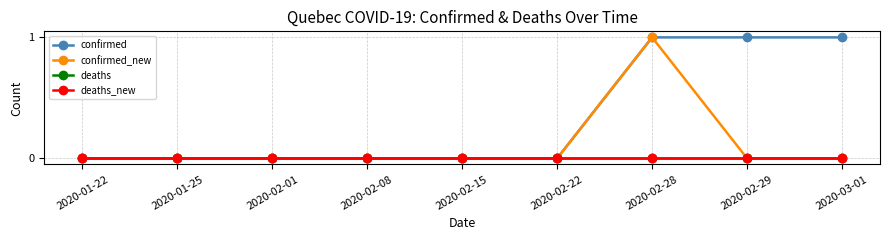

True or false: confirmed_new and confirmed intersect in this chart.

False